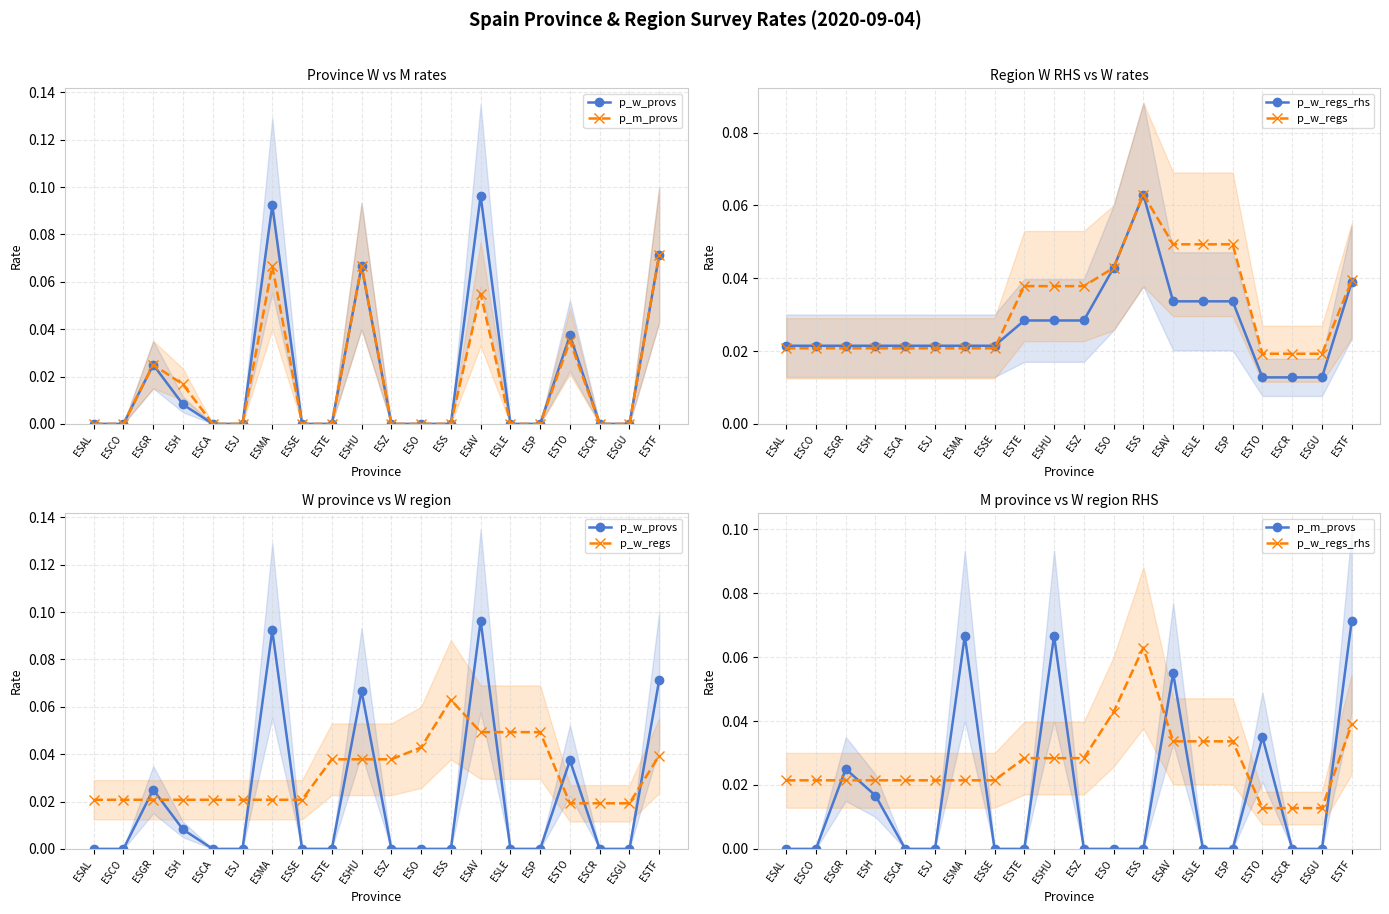

At which label does p_w_regs reach its minimum?

ESTO